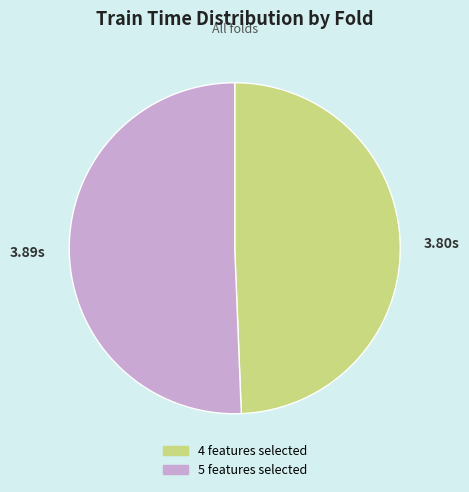

Does any single category account for the majority?

Yes